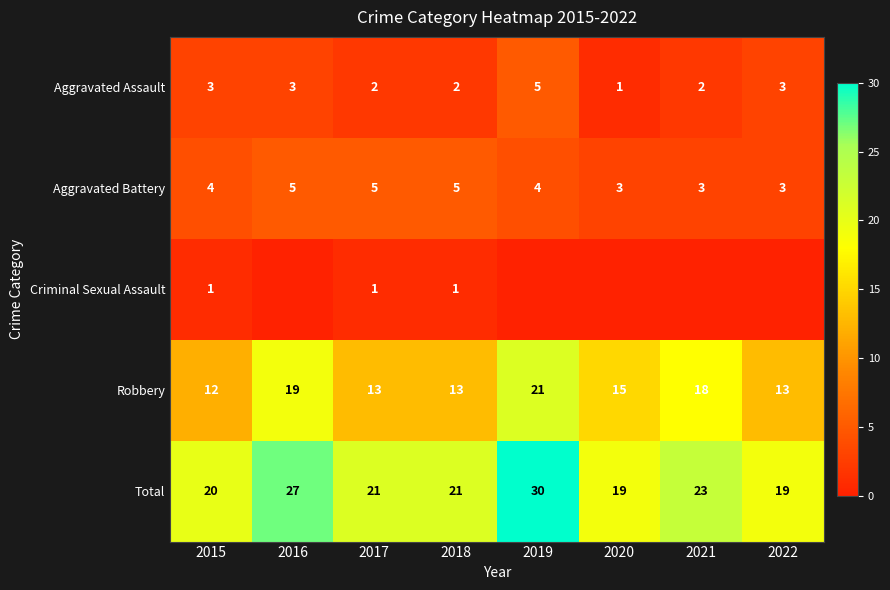

Read the Total value at 2019, to the nearest 5.

30